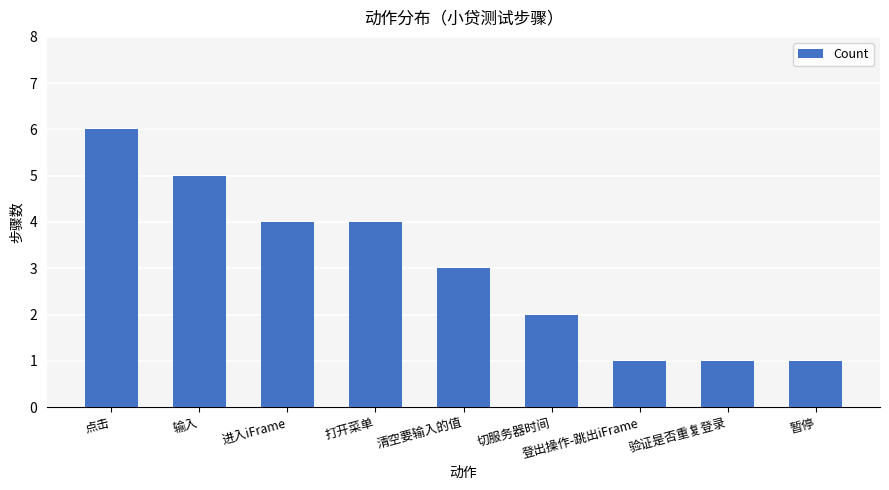

How many data points are less than 3?

4